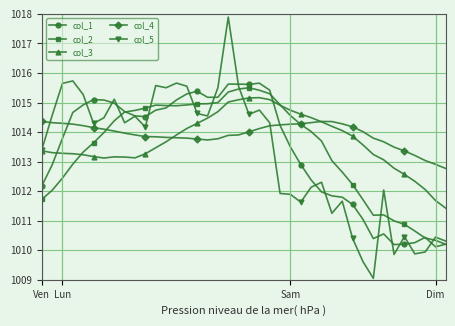

What is the difference between the maximum and minimum values in the col_2 series?

5.3